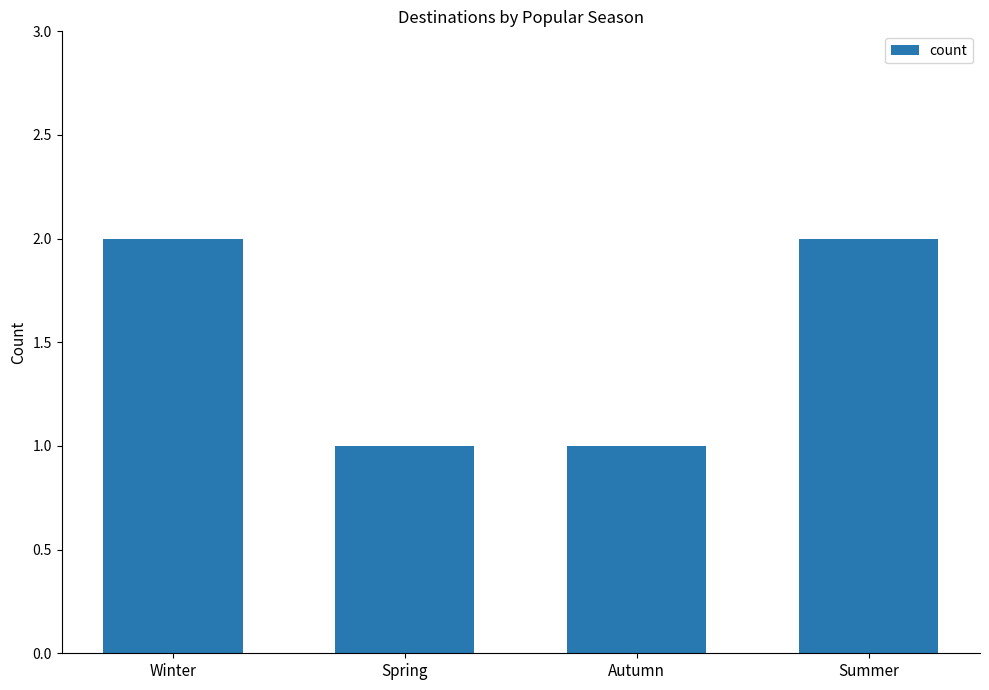

Count the values in the range 1 to 2.

4